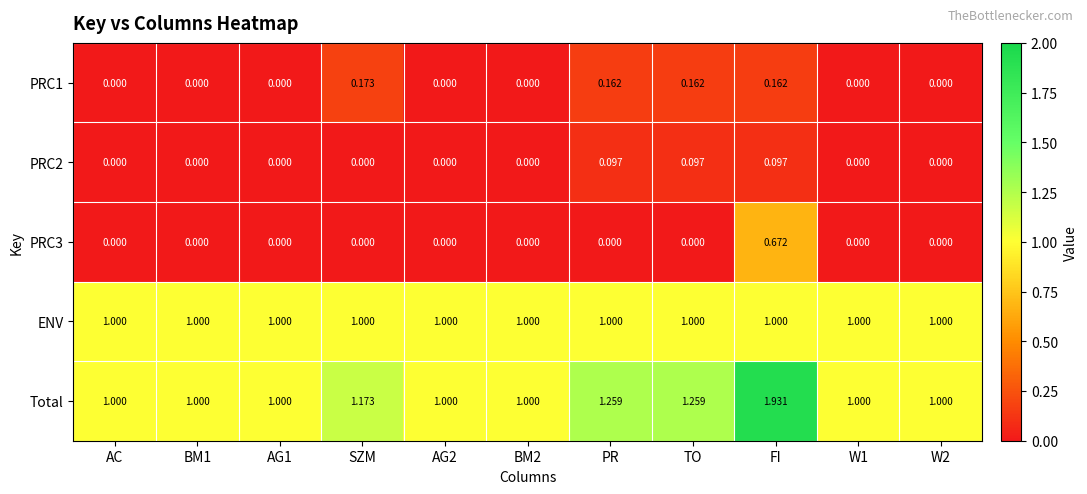

At which category is the sum across all series the highest?

FI